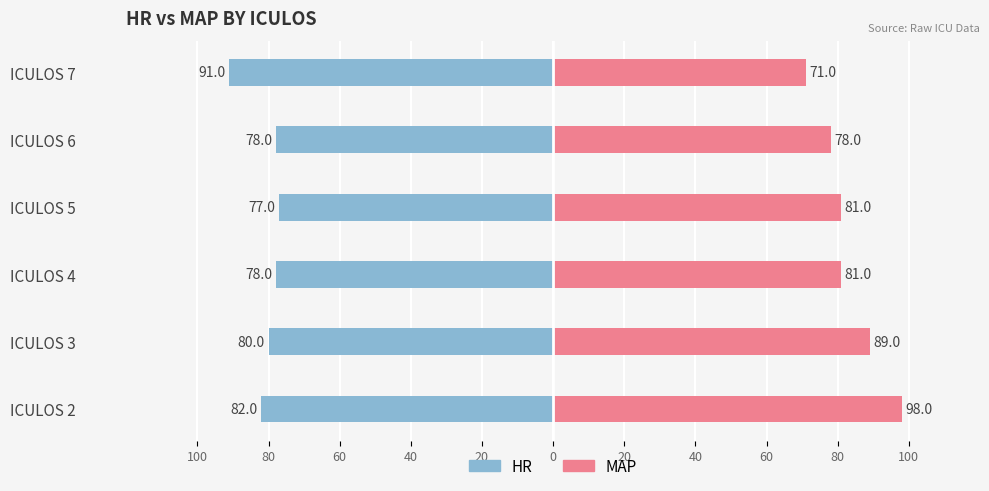

List the series in order of their peak value, lowest first.

HR, MAP